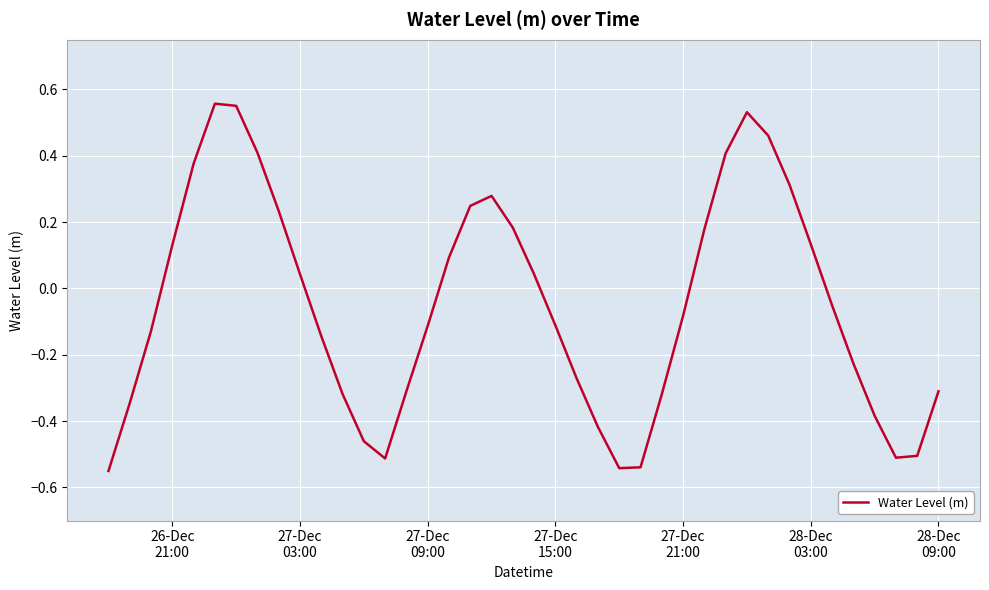

What is the difference between the maximum and minimum values?

1.1